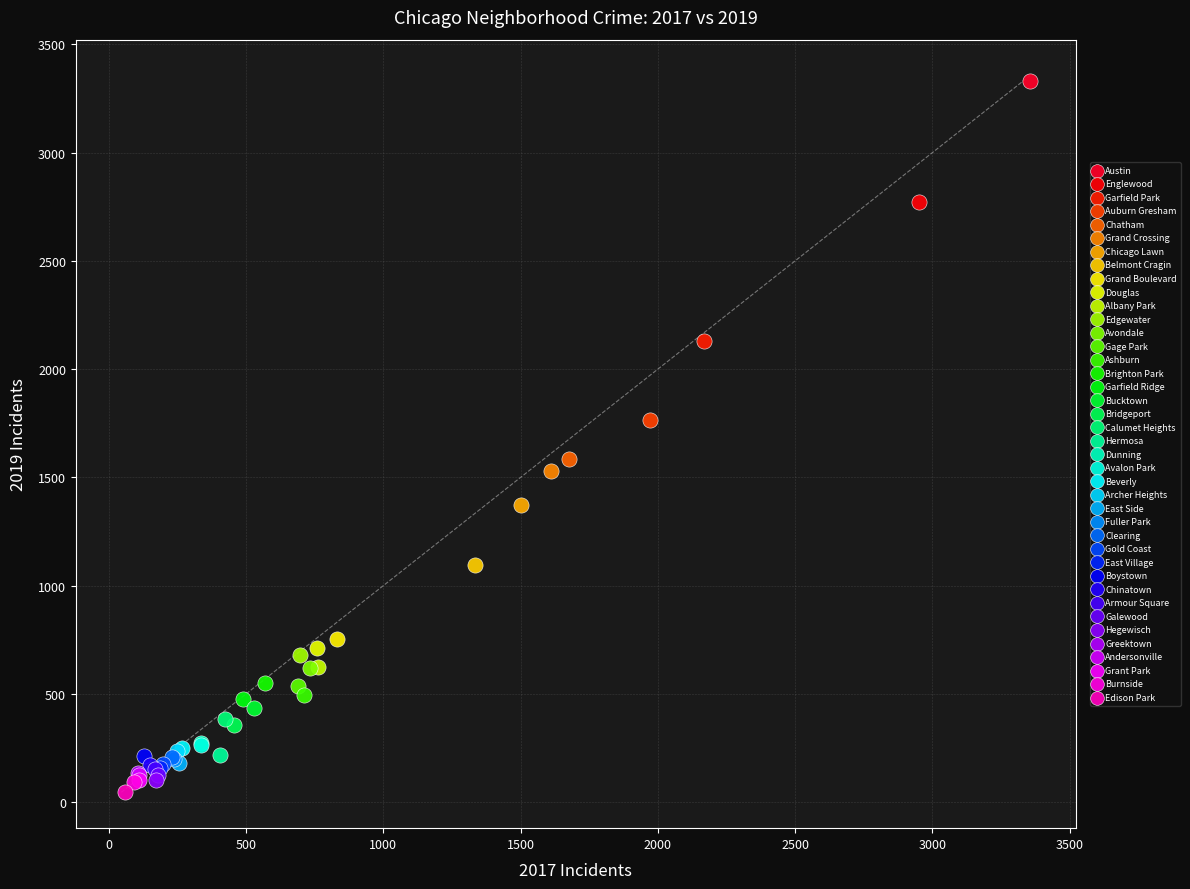

Which series reaches the minimum Y coordinate?

Edison Park